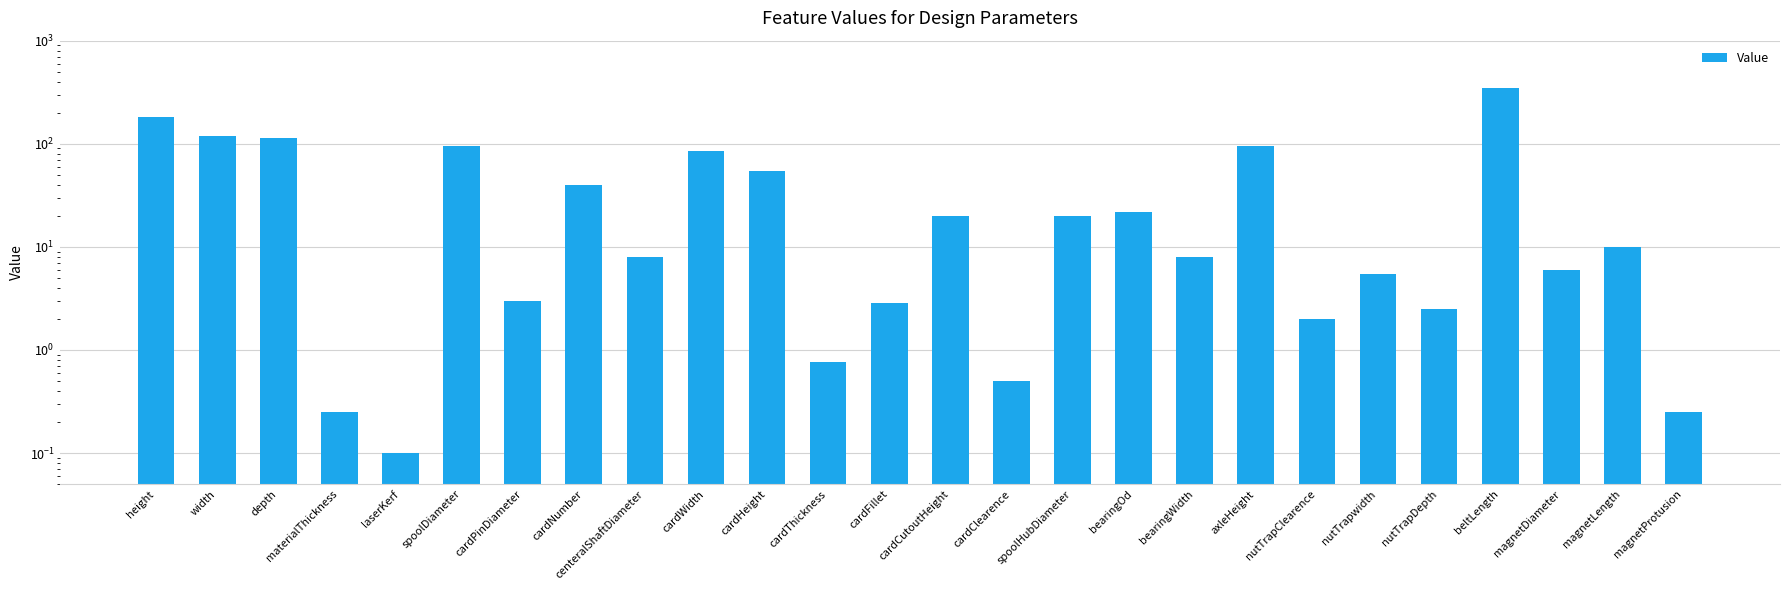

List the labels in order of value, smallest first.

laserKerf, materialThickness, magnetProtusion, cardClearence, cardThickness, nutTrapClearence, nutTrapDepth, cardFillet, cardPinDiameter, nutTrapwidth, magnetDiameter, centeralShaftDiameter, bearingWidth, magnetLength, cardCutoutHeight, spoolHubDiameter, bearingOd, cardNumber, cardHeight, cardWidth, spoolDiameter, axleHeight, depth, width, height, beltLength